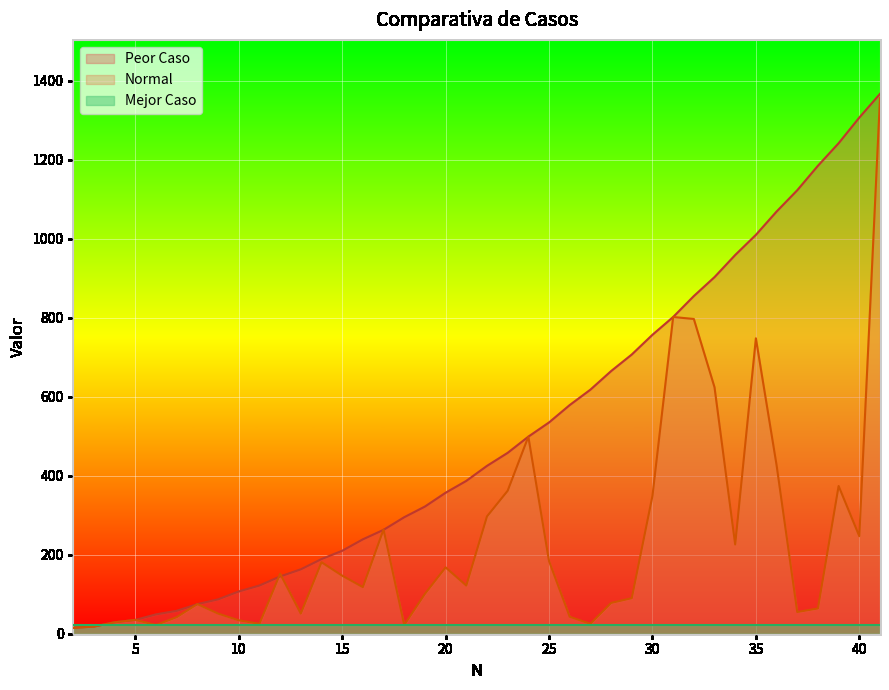

How many intersections are there between Peor Caso and Normal?

4